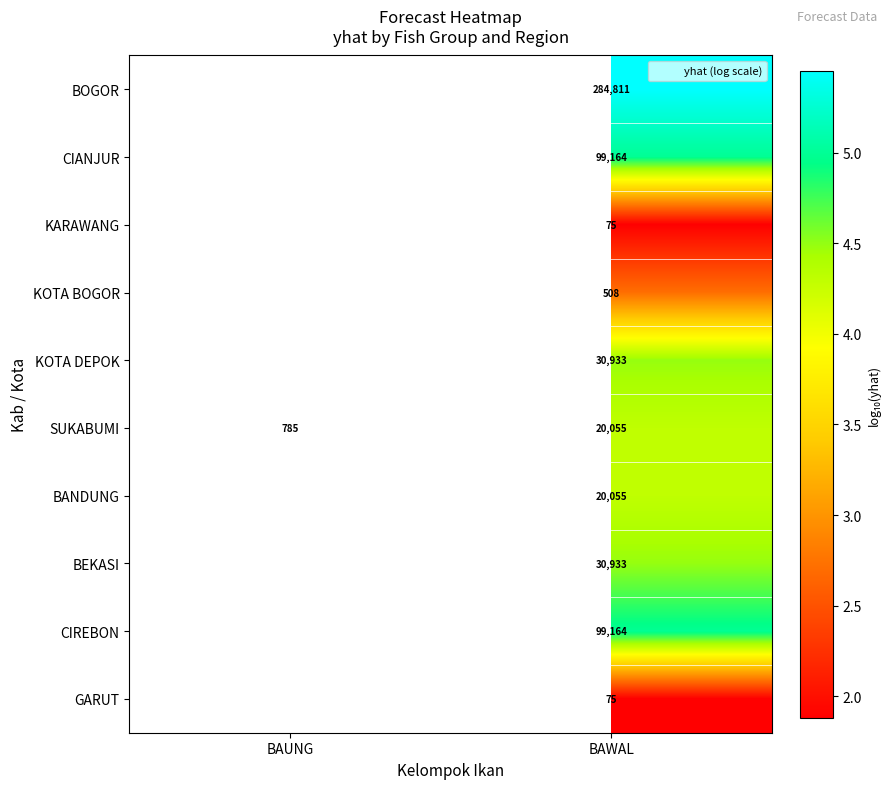

Is it true that CIANJUR equals 7.8 at BAWAL?

False